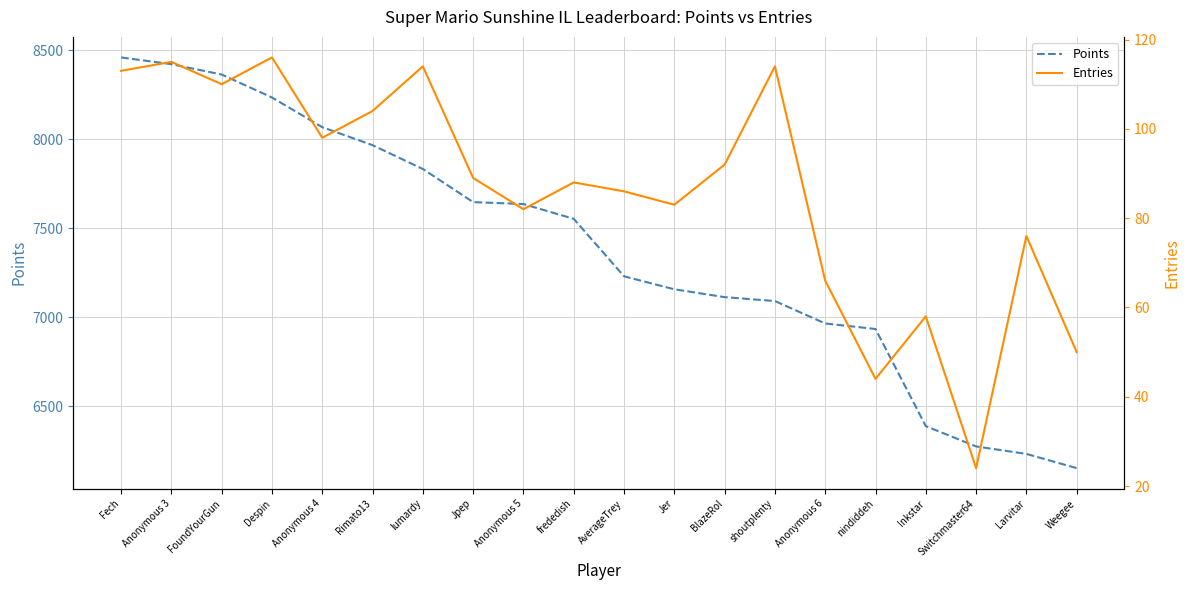

Read the Entries value at FoundYourGun, to the nearest 10.

110